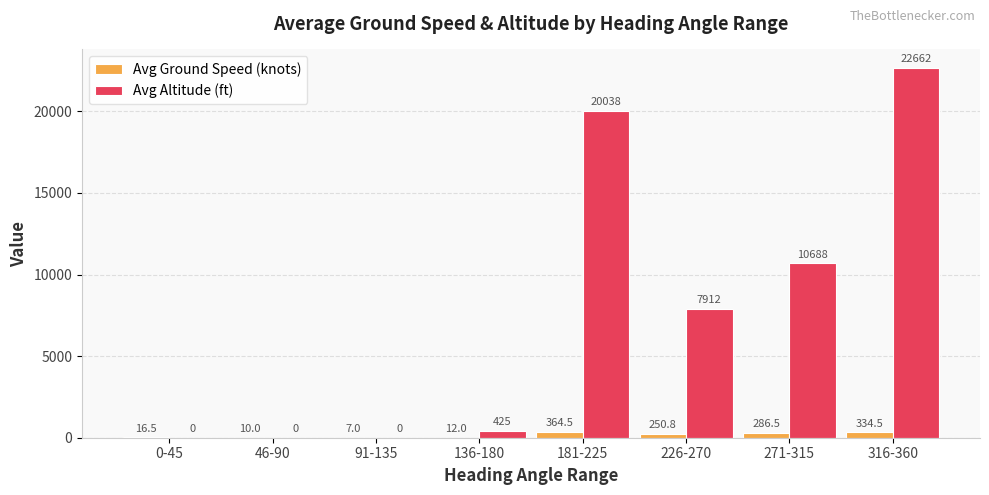

Which series has the largest total across all categories?

Avg Altitude (ft)